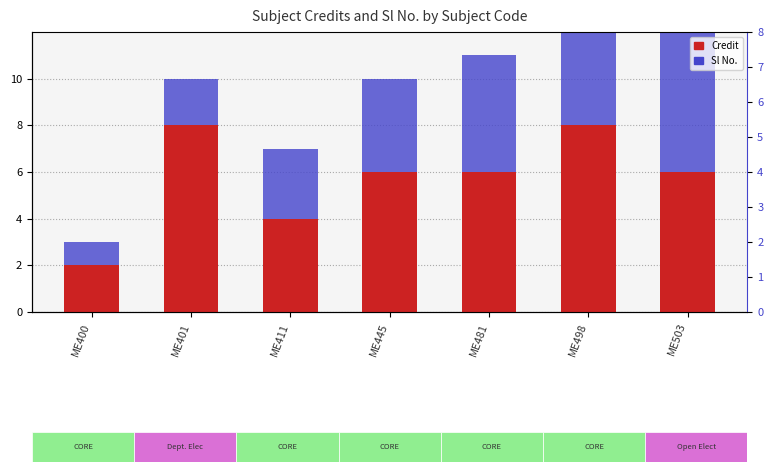

What is the minimum value for Credit?

2